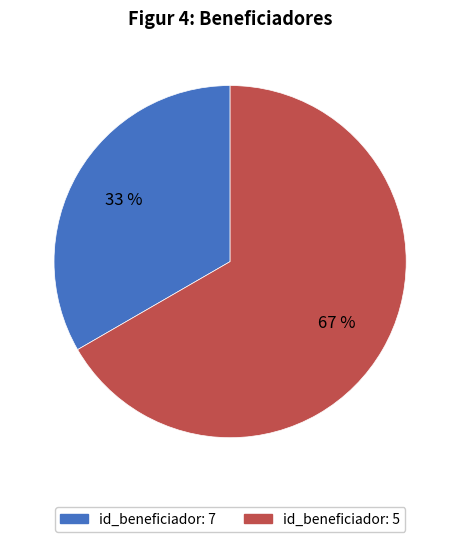

How many segments does this pie chart have?

2